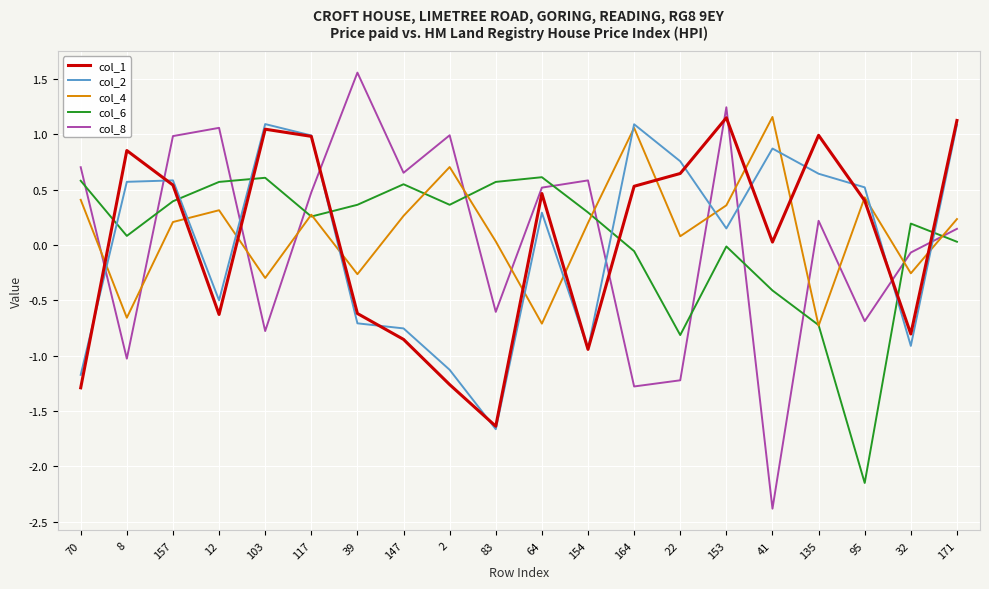

Which series has the largest range (max minus min)?

col_8